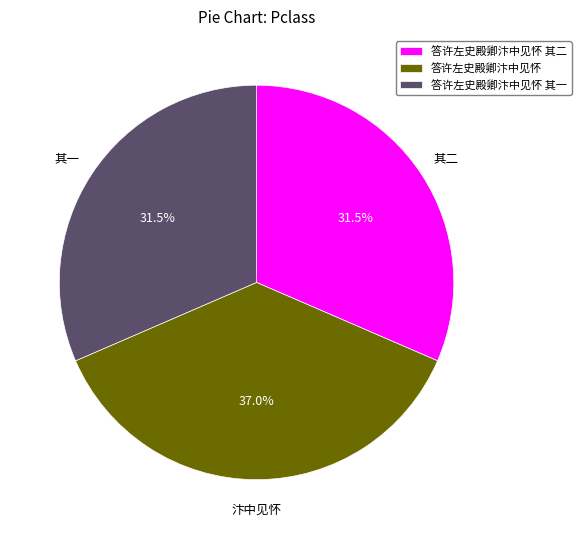

What is the ratio of the value at 答许左史殿卿汴中见怀 to the value at 答许左史殿卿汴中见怀 其一?

1.2